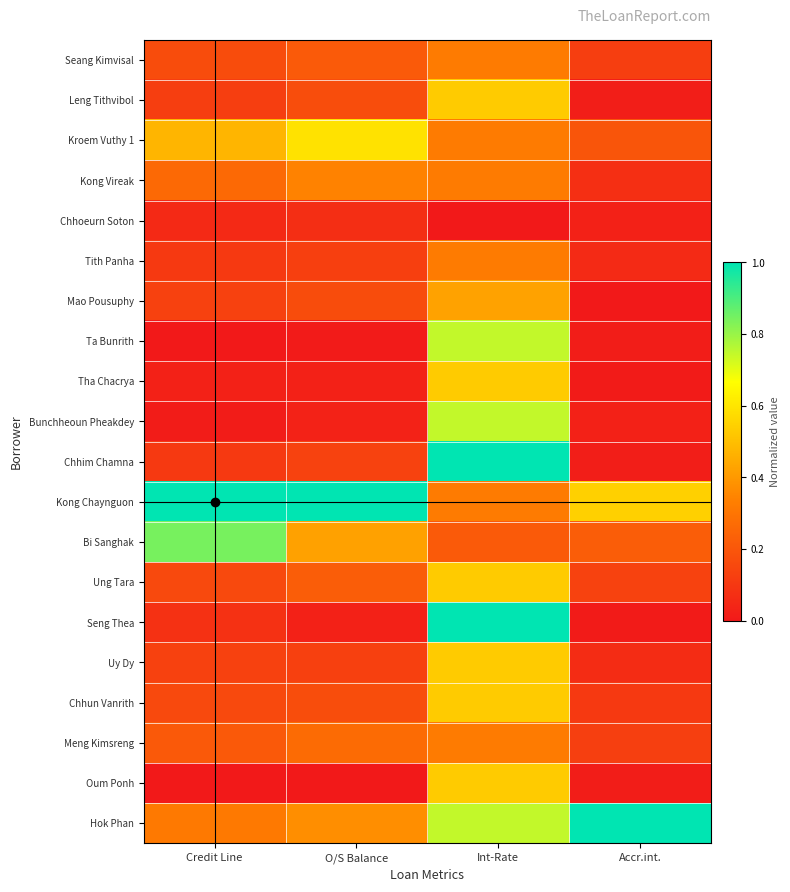

Reading left to right, transcribe all the data shown in this chart.

Seang Kimvisal: Credit Line=0.2	O/S Balance=0.2	Int-Rate=0.3	Accr.int.=0.1
Leng Tithvibol: Credit Line=0.1	O/S Balance=0.2	Int-Rate=0.5	Accr.int.=0.0
Kroem Vuthy 1: Credit Line=0.5	O/S Balance=0.6	Int-Rate=0.3	Accr.int.=0.2
Kong Vireak: Credit Line=0.3	O/S Balance=0.3	Int-Rate=0.3	Accr.int.=0.1
Chhoeurn Soton: Credit Line=0.1	O/S Balance=0.1	Int-Rate=0.0	Accr.int.=0.0
Tith Panha: Credit Line=0.1	O/S Balance=0.1	Int-Rate=0.3	Accr.int.=0.1
Mao Pousuphy: Credit Line=0.1	O/S Balance=0.2	Int-Rate=0.4	Accr.int.=0.0
Ta Bunrith: Credit Line=0.0	O/S Balance=0.0	Int-Rate=0.7	Accr.int.=0.0
Tha Chacrya: Credit Line=0.0	O/S Balance=0.0	Int-Rate=0.5	Accr.int.=0.0
Bunchheoun Pheakdey: Credit Line=0.0	O/S Balance=0.0	Int-Rate=0.7	Accr.int.=0.0
Chhim Chamna: Credit Line=0.1	O/S Balance=0.1	Int-Rate=1.0	Accr.int.=0.0
Kong Chaynguon: Credit Line=1.0	O/S Balance=1.0	Int-Rate=0.3	Accr.int.=0.5
Bi Sanghak: Credit Line=0.8	O/S Balance=0.4	Int-Rate=0.2	Accr.int.=0.2
Ung Tara: Credit Line=0.2	O/S Balance=0.2	Int-Rate=0.5	Accr.int.=0.1
Seng Thea: Credit Line=0.1	O/S Balance=0.0	Int-Rate=1.0	Accr.int.=0.0
Uy Dy: Credit Line=0.1	O/S Balance=0.1	Int-Rate=0.5	Accr.int.=0.1
Chhun Vanrith: Credit Line=0.2	O/S Balance=0.2	Int-Rate=0.5	Accr.int.=0.1
Meng Kimsreng: Credit Line=0.2	O/S Balance=0.3	Int-Rate=0.3	Accr.int.=0.1
Oum Ponh: Credit Line=0.0	O/S Balance=0.0	Int-Rate=0.5	Accr.int.=0.0
Hok Phan: Credit Line=0.3	O/S Balance=0.4	Int-Rate=0.7	Accr.int.=1.0